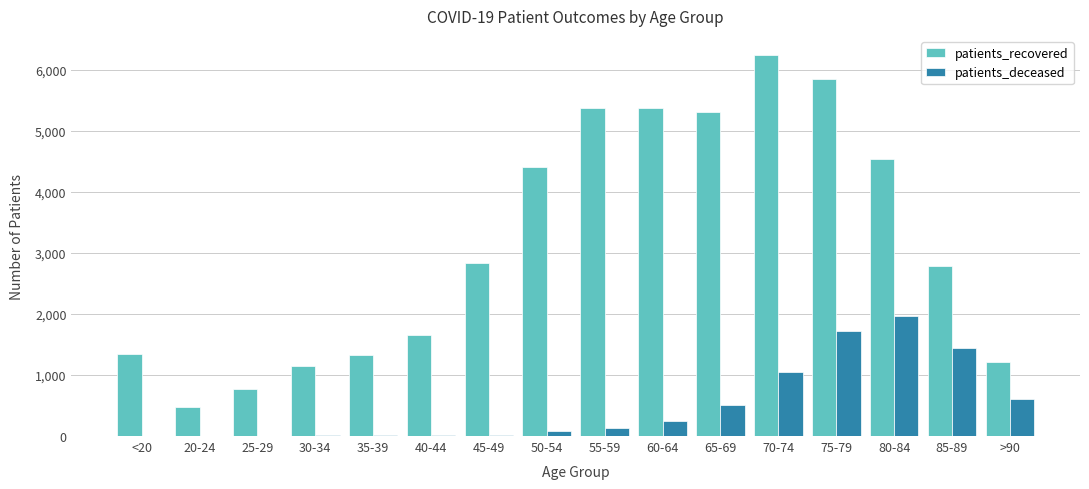

What is the sum of all patients_deceased values?

7811